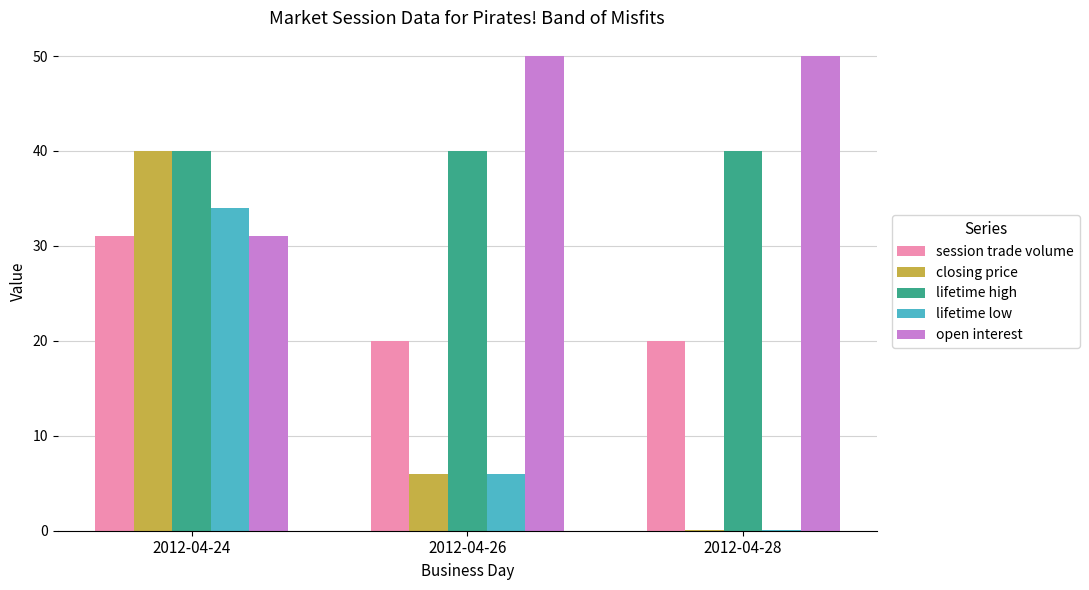

Reading right to left, what are all the values shown in this chart?

session trade volume: 2012-04-28=20.0	2012-04-26=20.0	2012-04-24=31.0
closing price: 2012-04-28=0.1	2012-04-26=6.0	2012-04-24=40.0
lifetime high: 2012-04-28=40.0	2012-04-26=40.0	2012-04-24=40.0
lifetime low: 2012-04-28=0.1	2012-04-26=6.0	2012-04-24=34.0
open interest: 2012-04-28=50.0	2012-04-26=50.0	2012-04-24=31.0